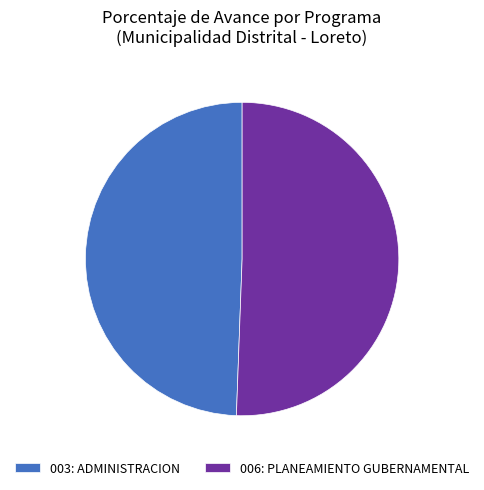

Rank the categories by value from lowest to highest.

003: ADMINISTRACION, 006: PLANEAMIENTO GUBERNAMENTAL